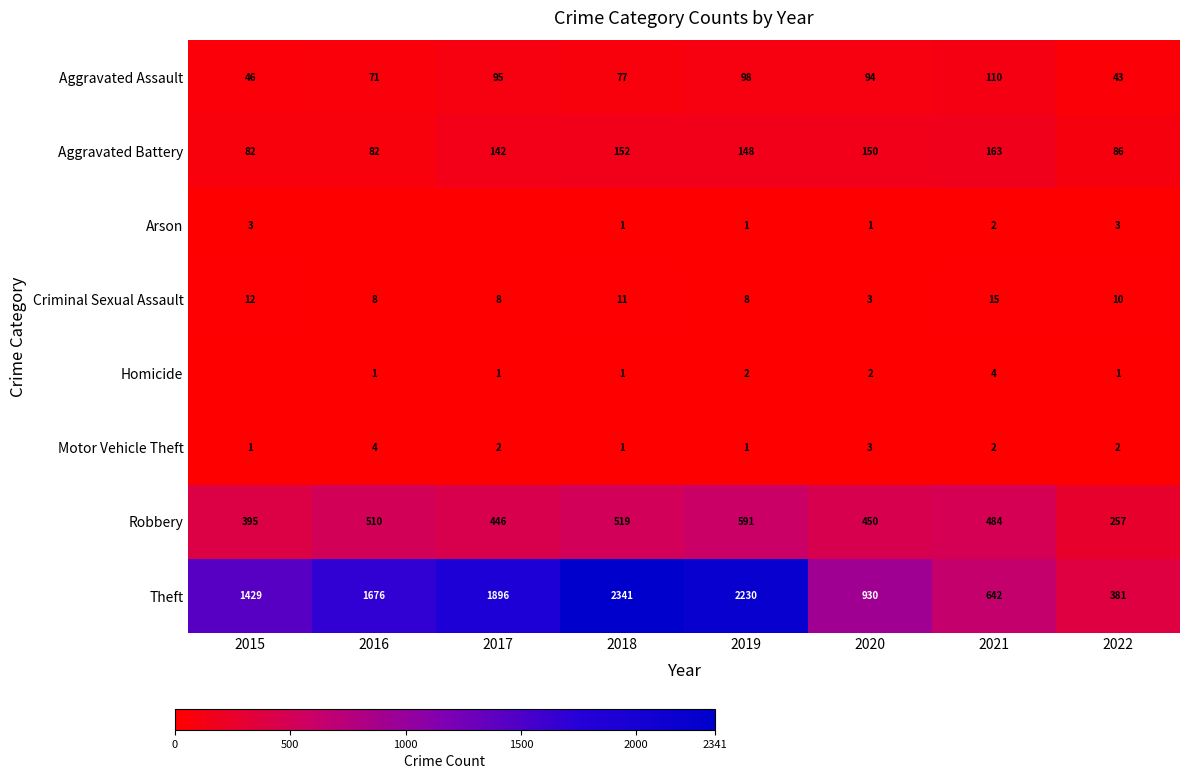

At which category is the sum across all series the highest?

2018